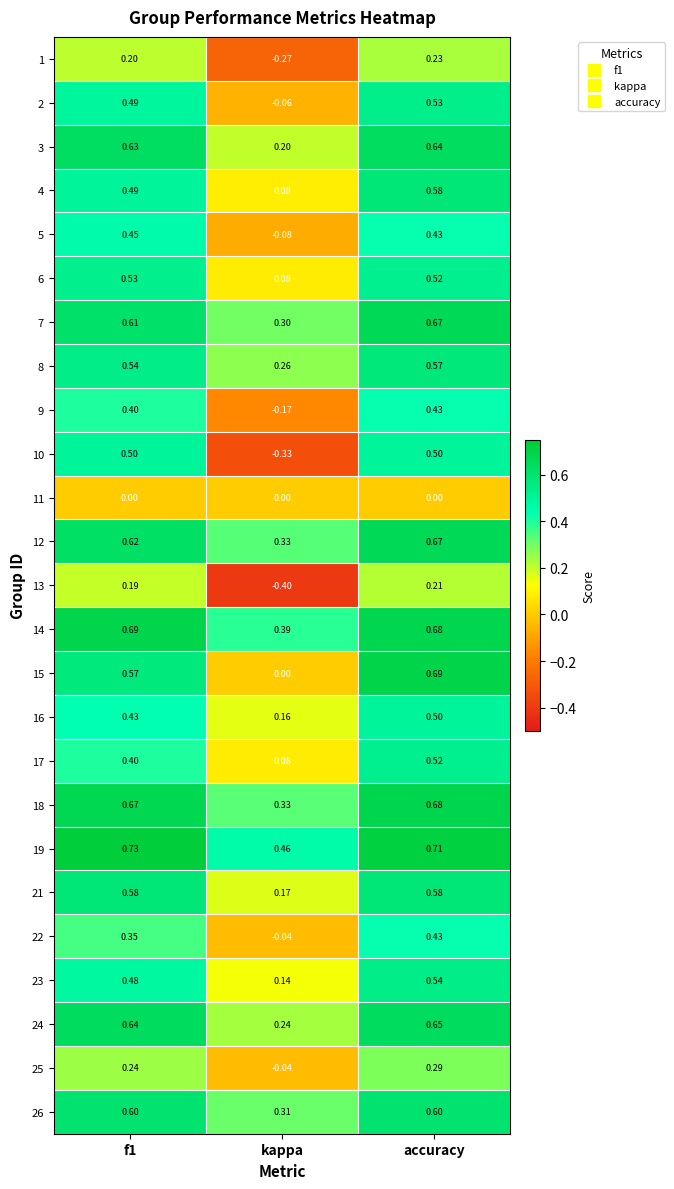

Where is 21 nearest to the value 0?

kappa